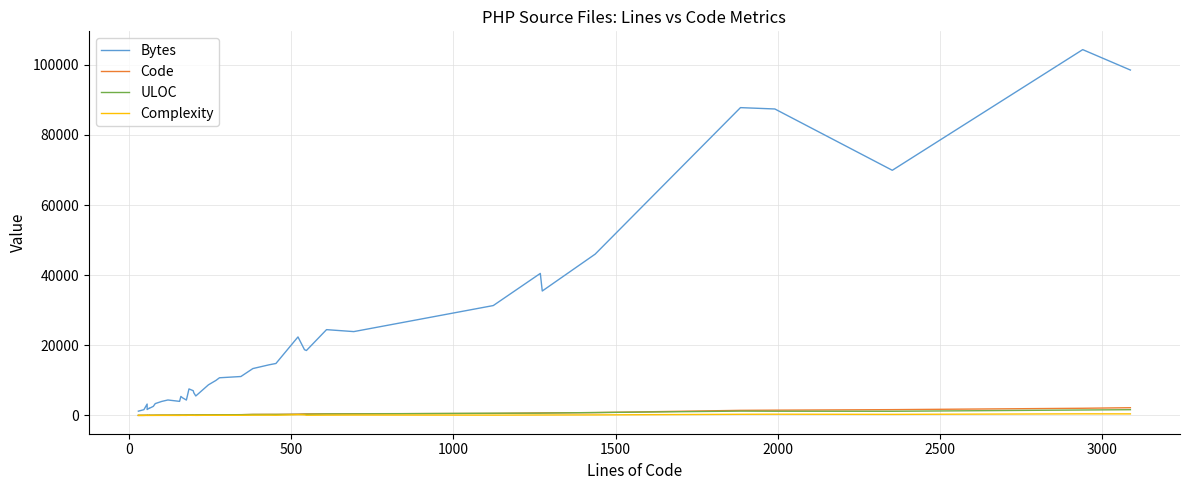

In Bytes, how many points are lower than both neighbors (excluding endpoints)?

9